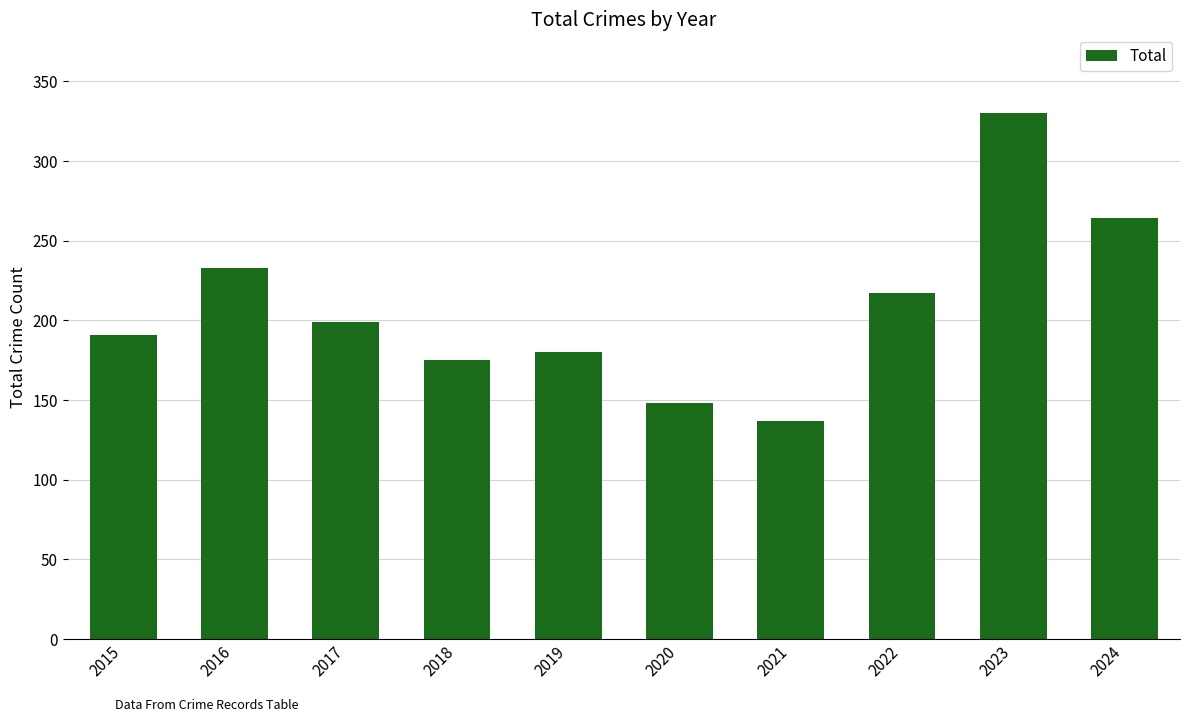

Reading left to right, extract all data points from this chart.

2015=191	2016=233	2017=199	2018=175	2019=180	2020=148	2021=137	2022=217	2023=330	2024=264